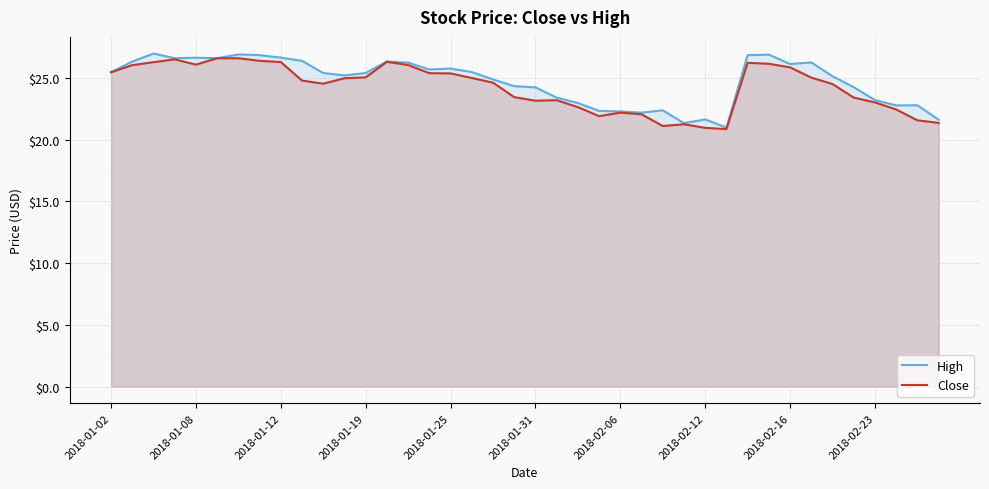

True or false: Close and High cross at least once.

False